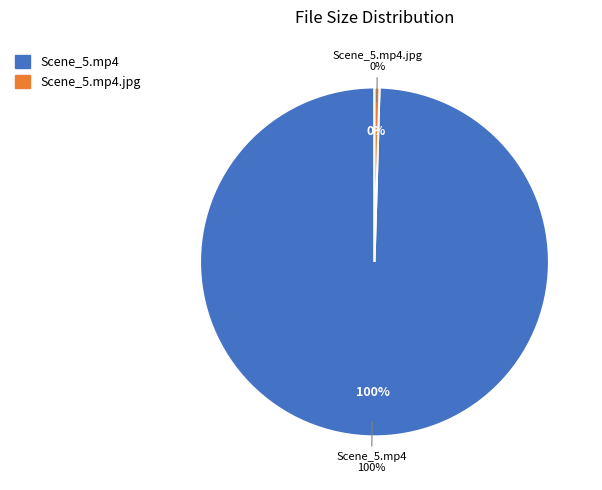

Does My_Stepfather_Made_Me_2_Scene_5.mp4.jpg represent more than half of the total?

No